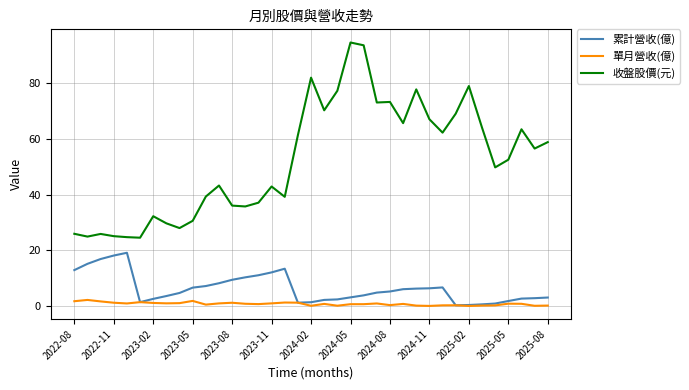

What is the greatest value displayed?

94.5